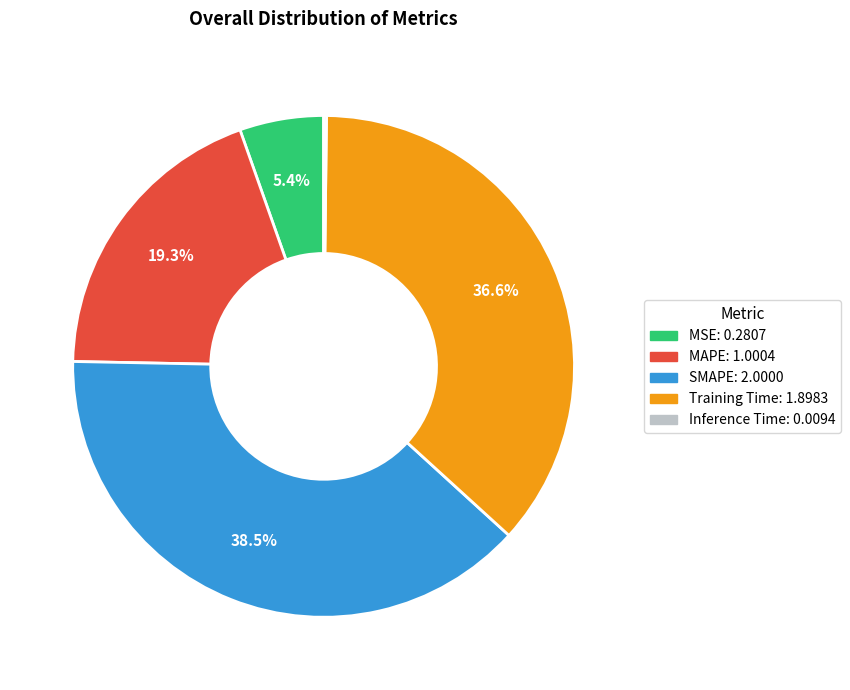

To the nearest percent, what is the difference between the largest and smallest slice percentages?

38%